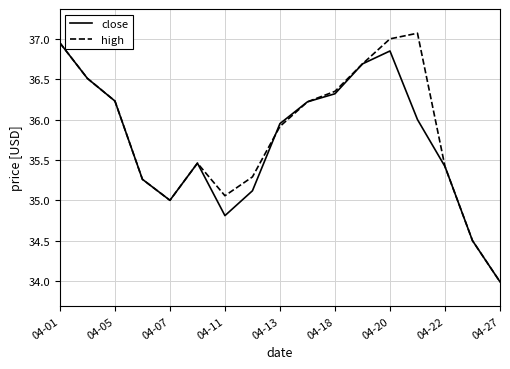

What is the maximum value for high?

37.1